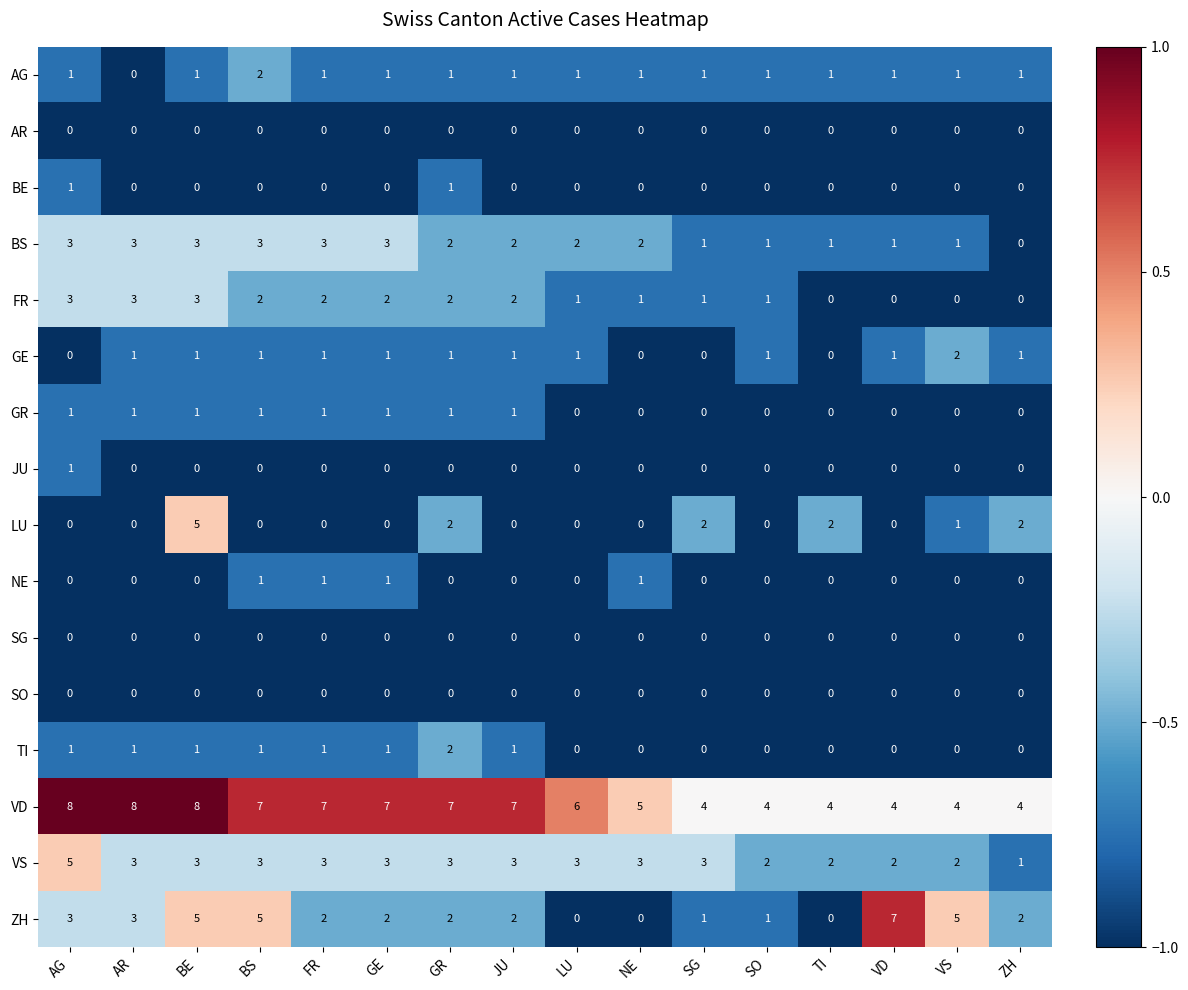

How many series are shown in this chart?

16